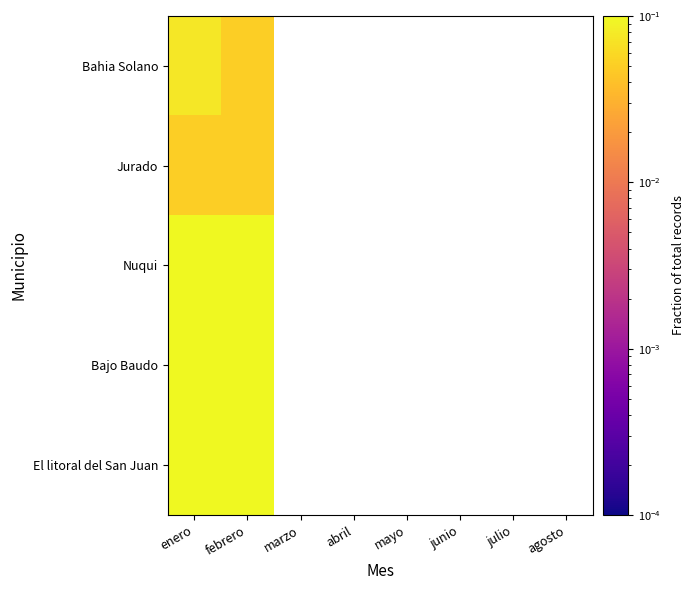

At which category does the chart reach its peak across all series?

febrero